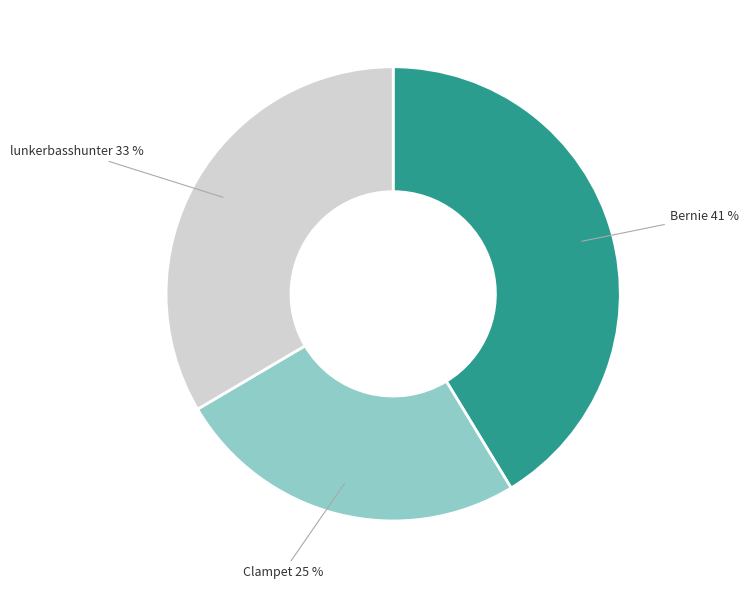

Which slice is the smallest?

Clampet